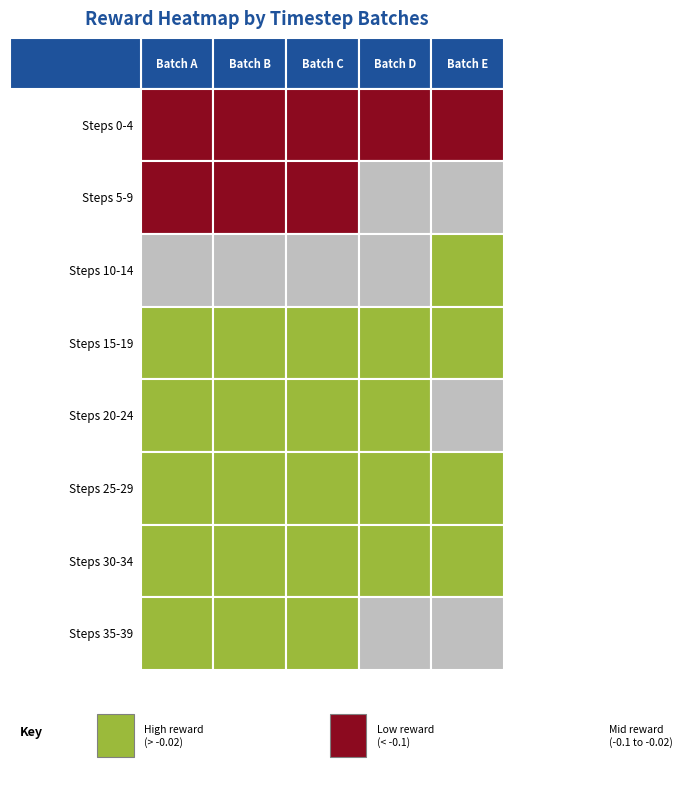

Rank the series by their maximum value, from lowest to highest.

t0, t1, t2, t7, t4, t6, t5, t3